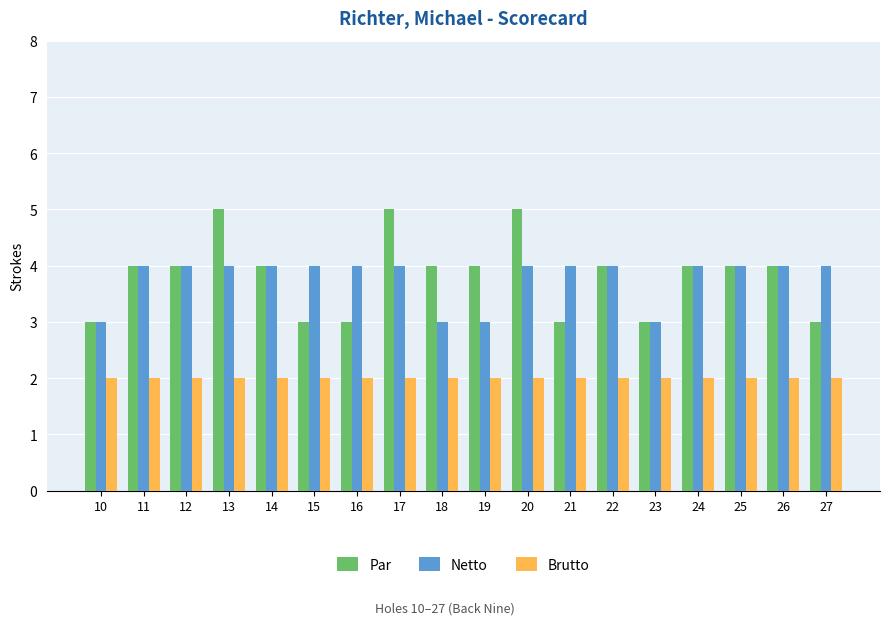

How many bars are there in total?

54